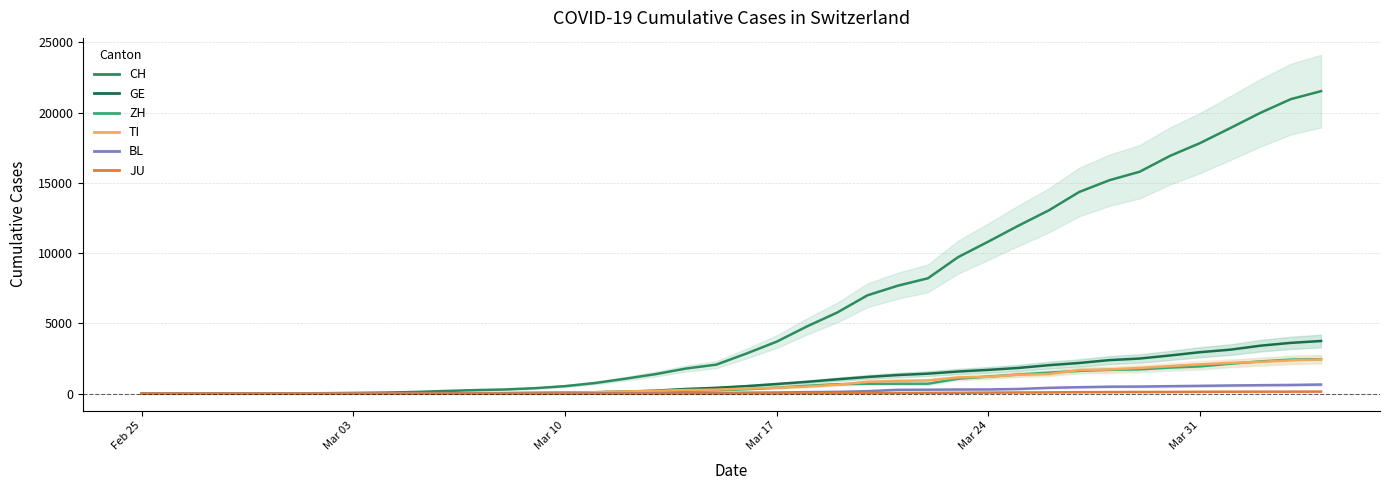

Does the chart display data point markers on the line(s)?

No